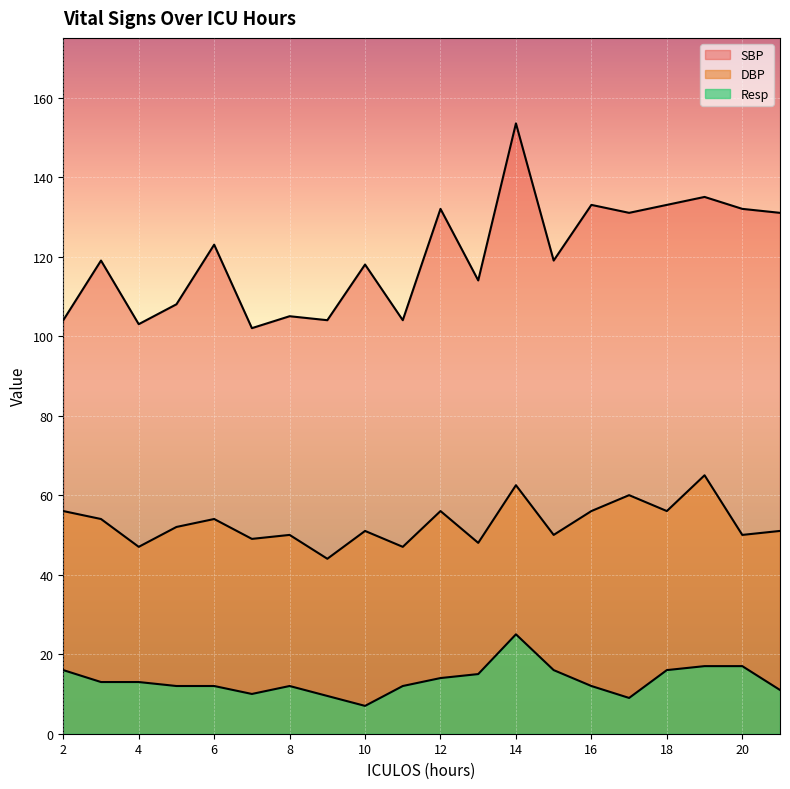

Which label corresponds to the largest value in the chart?

14